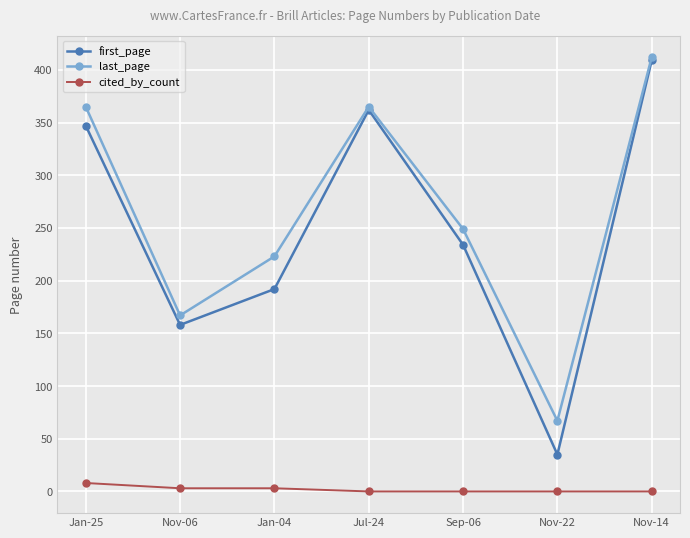

In first_page, how many points are lower than both neighbors (excluding endpoints)?

2